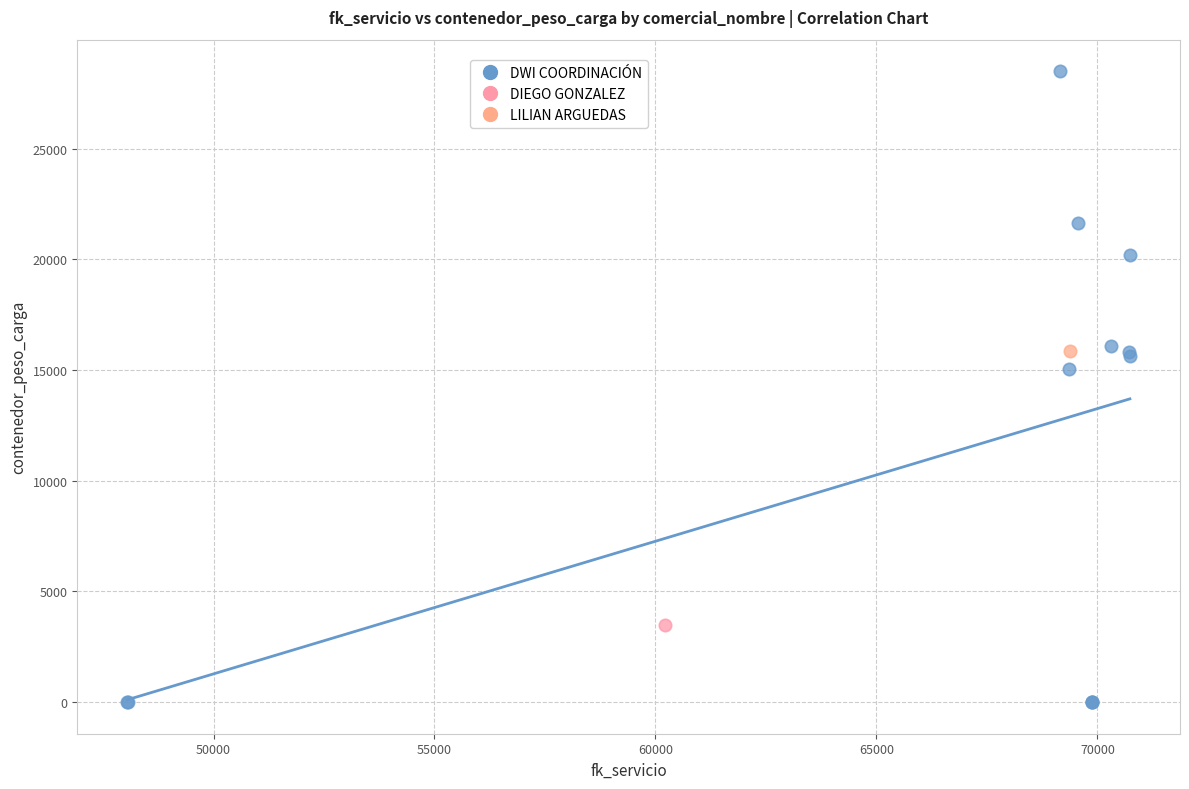

What are all the series names shown in the legend?

DWI COORDINACIÓN, DIEGO GONZALEZ, LILIAN ARGUEDAS